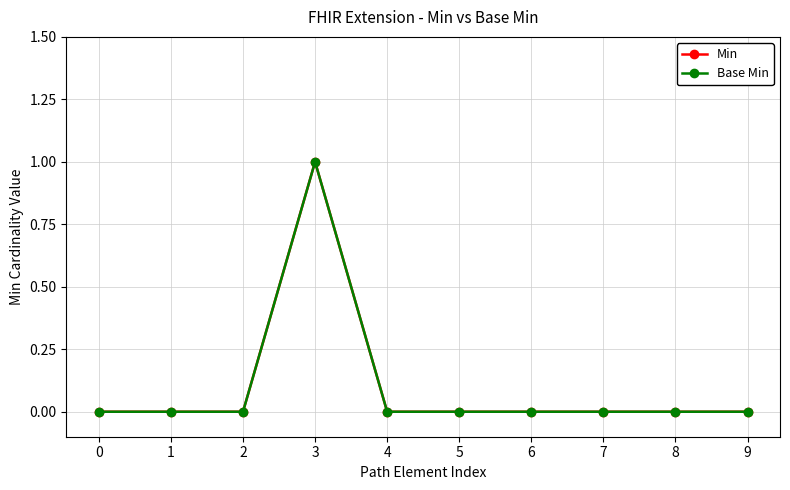

What is the difference between the maximum and second lowest values in the Min series?

1